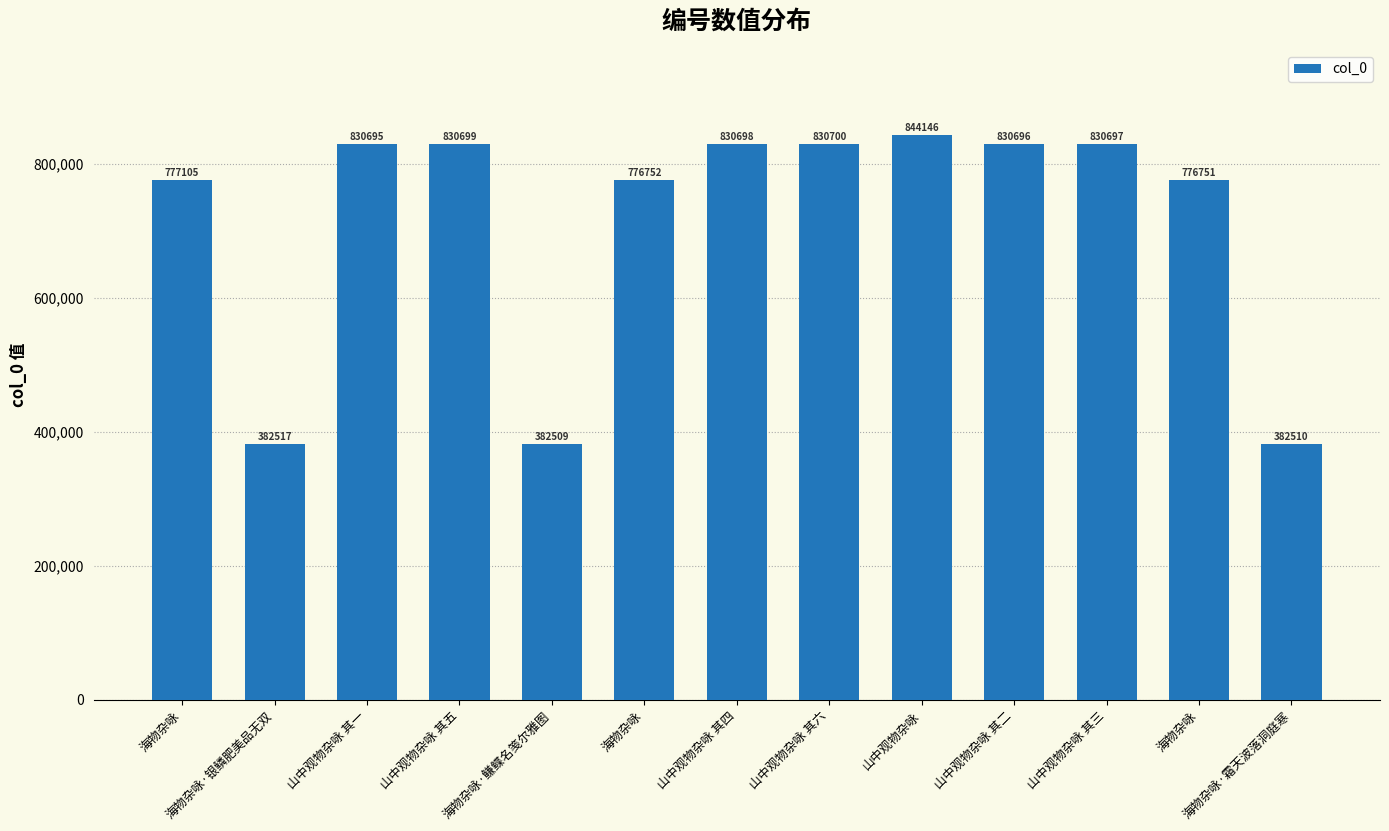

How many bars are there in total?

13